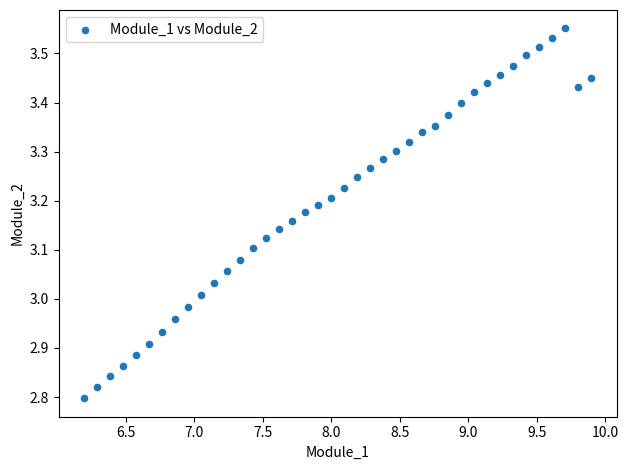

What is the range of X values (max minus min)?

3.7